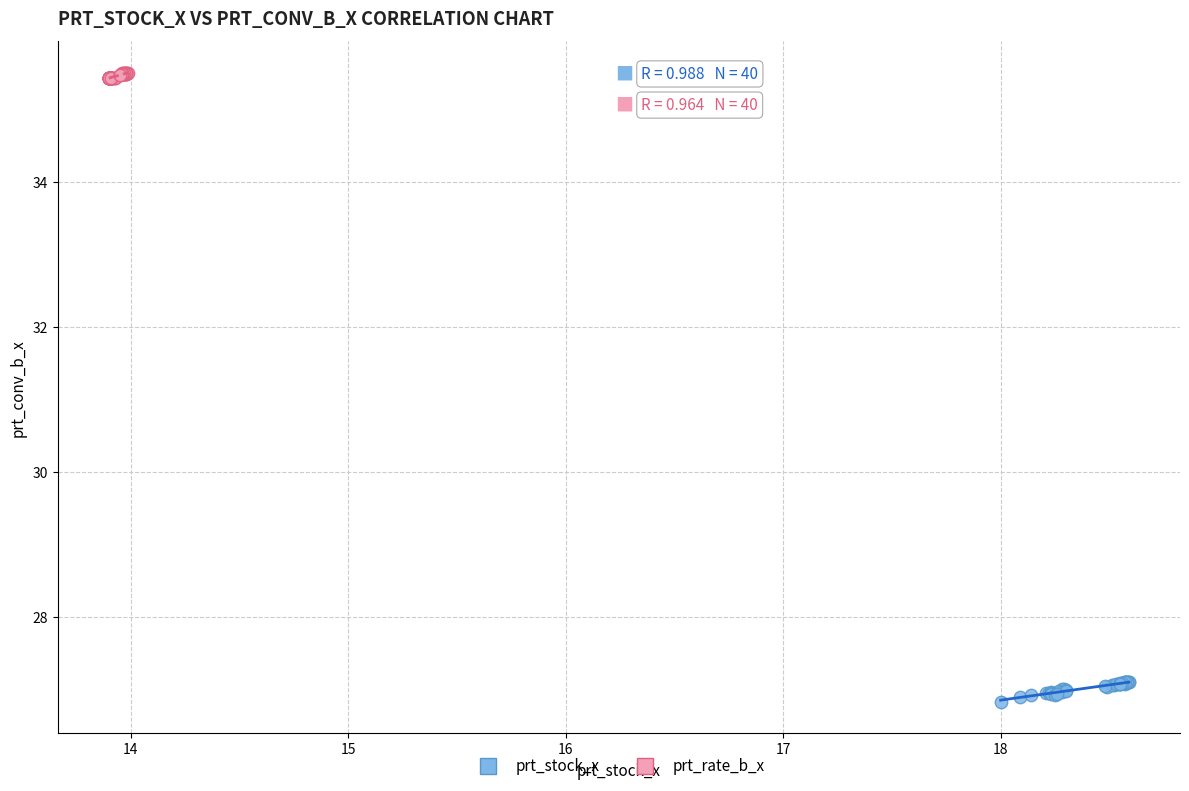

Which series has the widest spread of Y values?

prt_stock_x